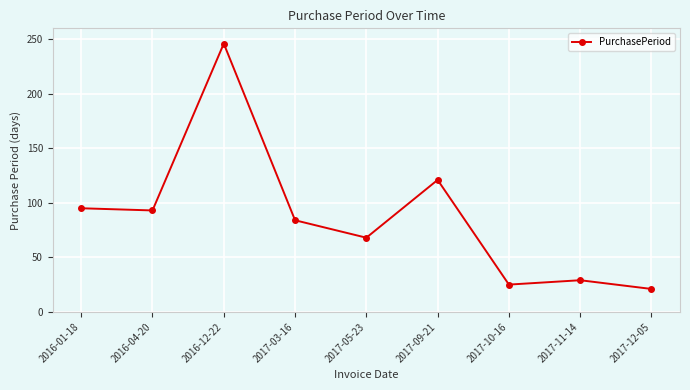

How many lines are shown in the chart?

1